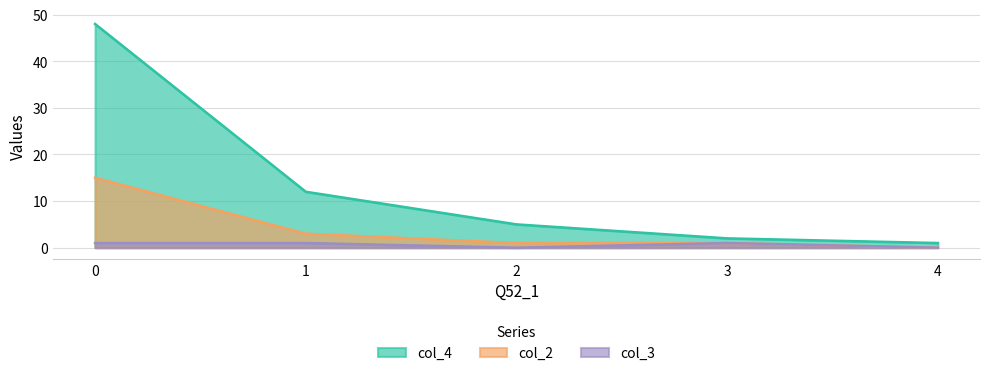

What is the total value across all series at 1?

16